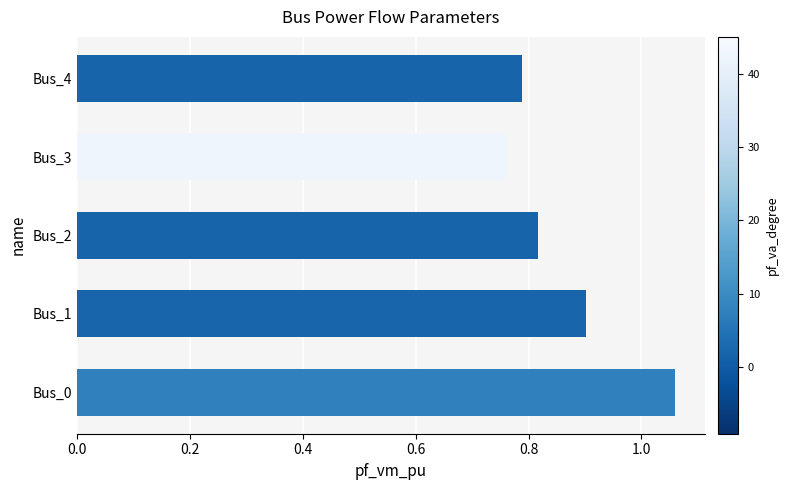

What is the sum of all values?

4.3